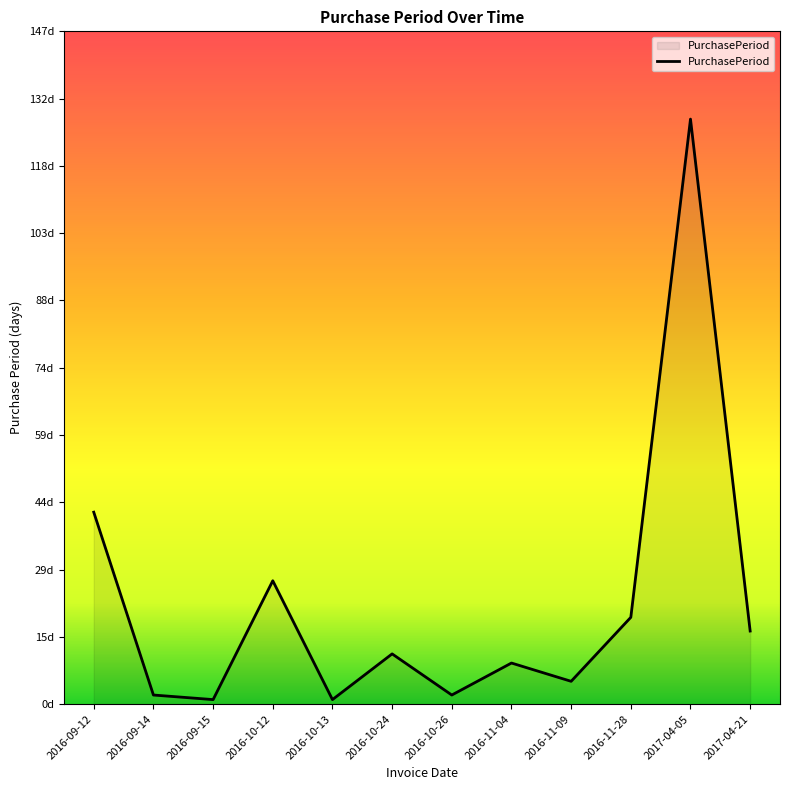

What is the average value?

22